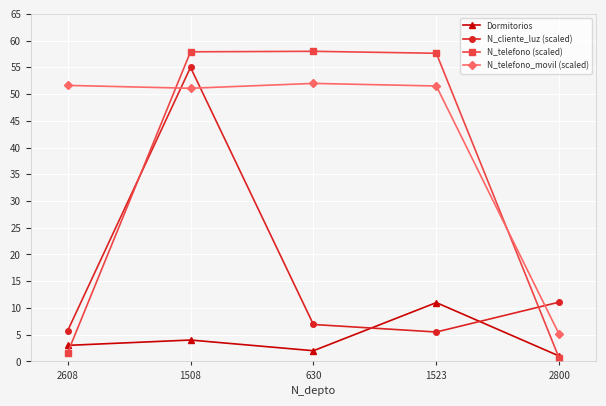

Is the value of N_telefono (scaled) at 2800 greater than the value of Dormitorios at 2608?

No